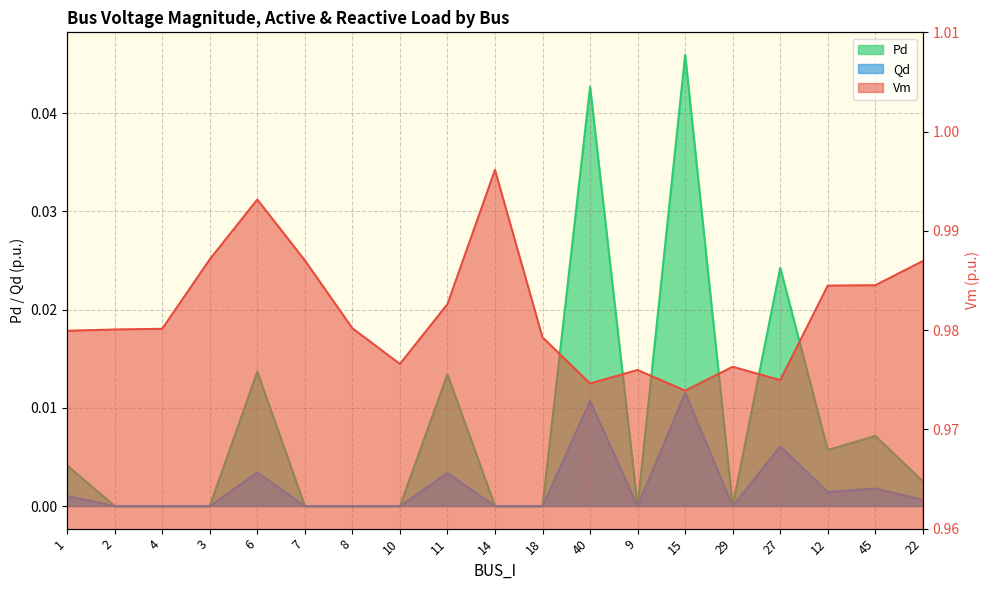

Which category has the lowest value across all series?

2